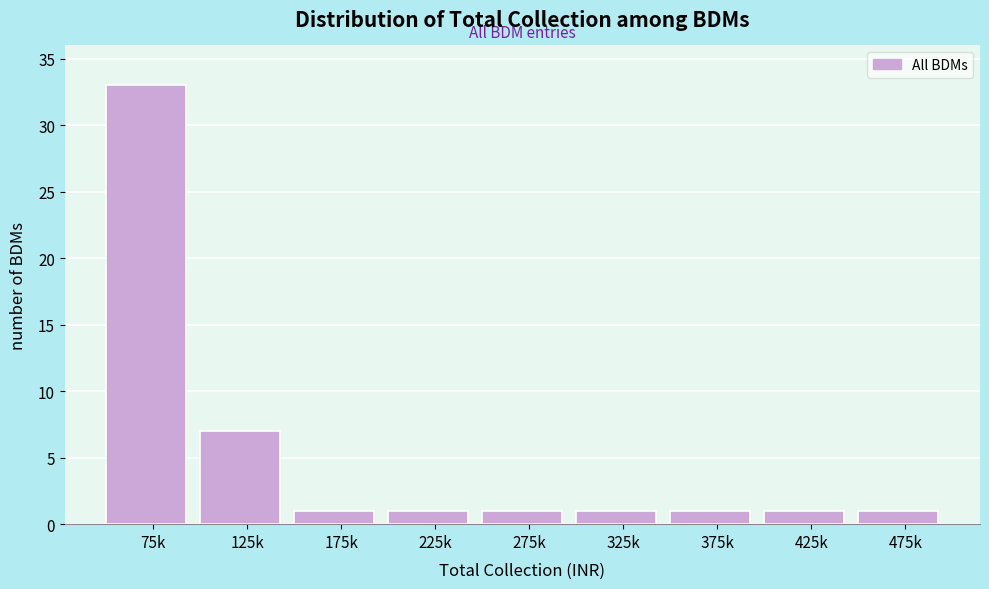

Reading left to right, extract all data points from this chart.

75k=33	125k=7	175k=1	225k=1	275k=1	325k=1	375k=1	425k=1	475k=1